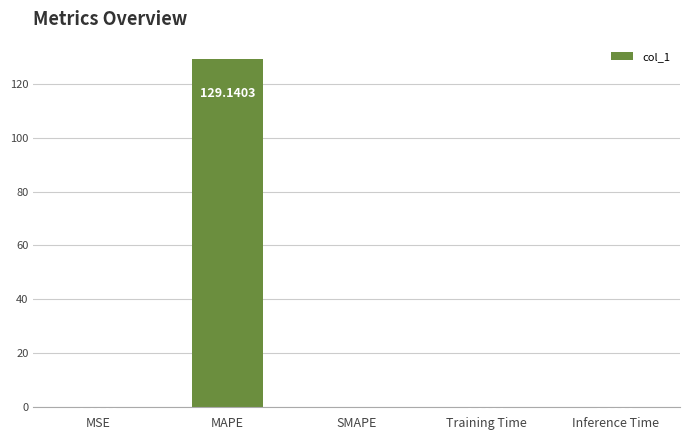

What is the sum of all values?

129.2